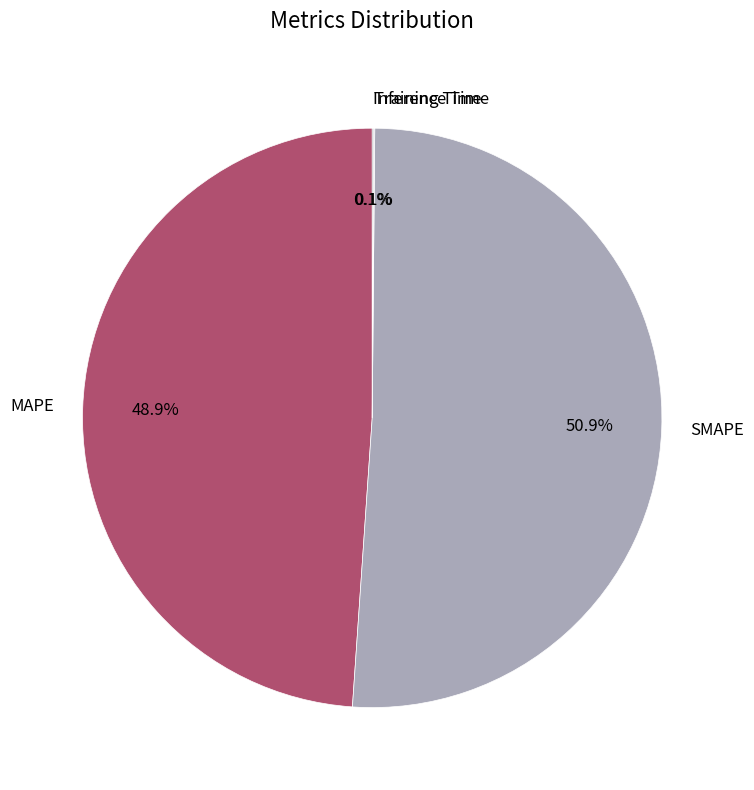

Does SMAPE account for over 50% of the chart?

Yes